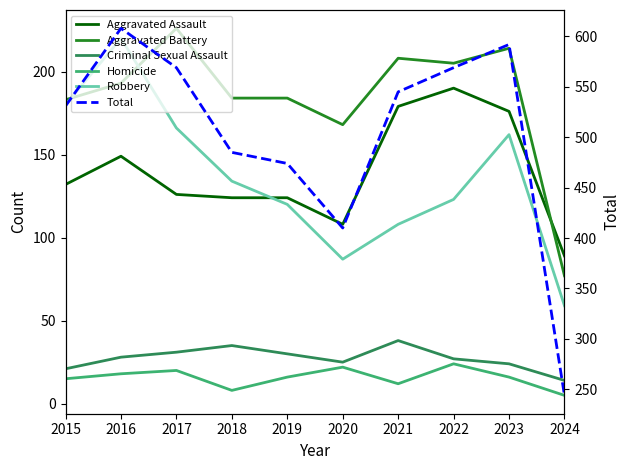

What is the value of the Robbery point at the 5th from the left?

120